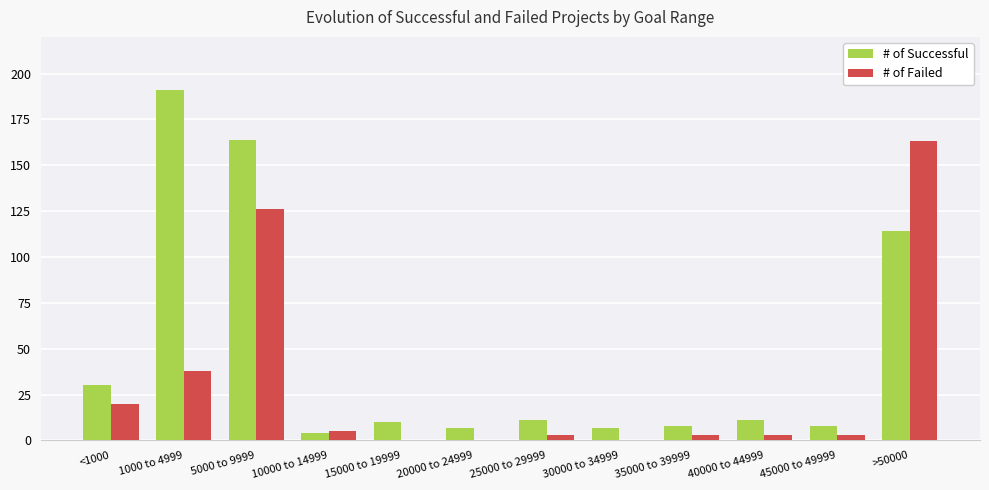

What is the total value across all series at 5000 to 9999?

290